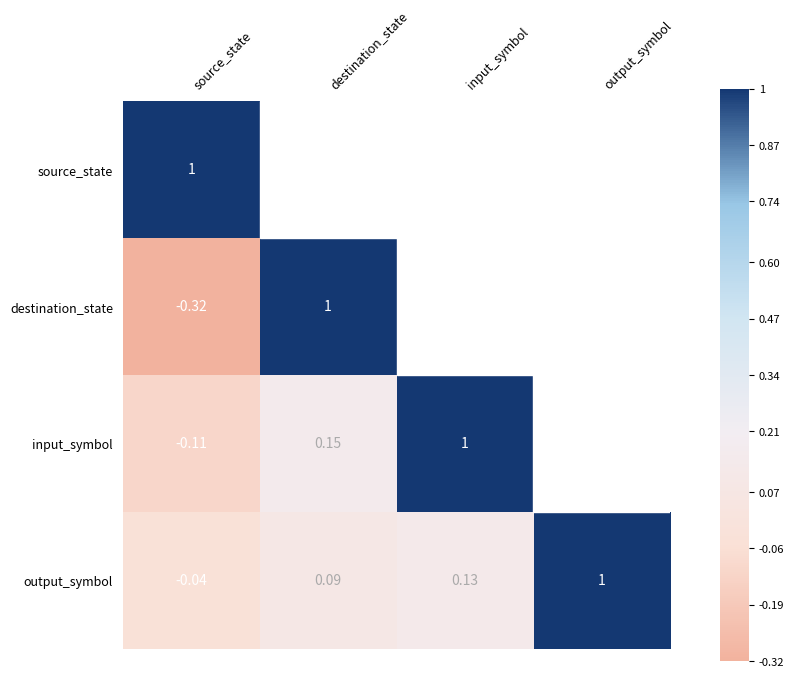

What is the sum of all output_symbol values?

1.2